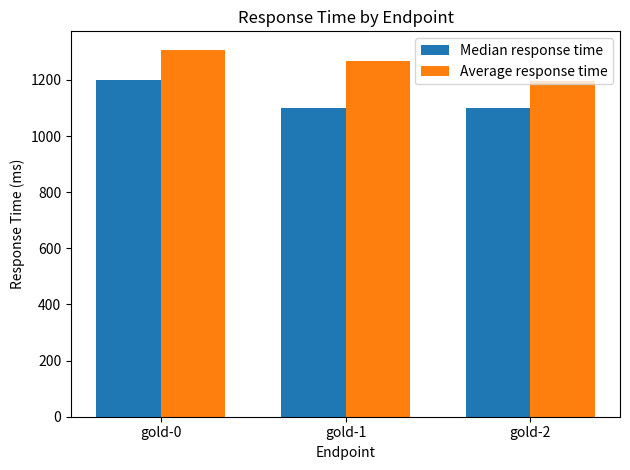

Which series has the largest range (max minus min)?

Average response time